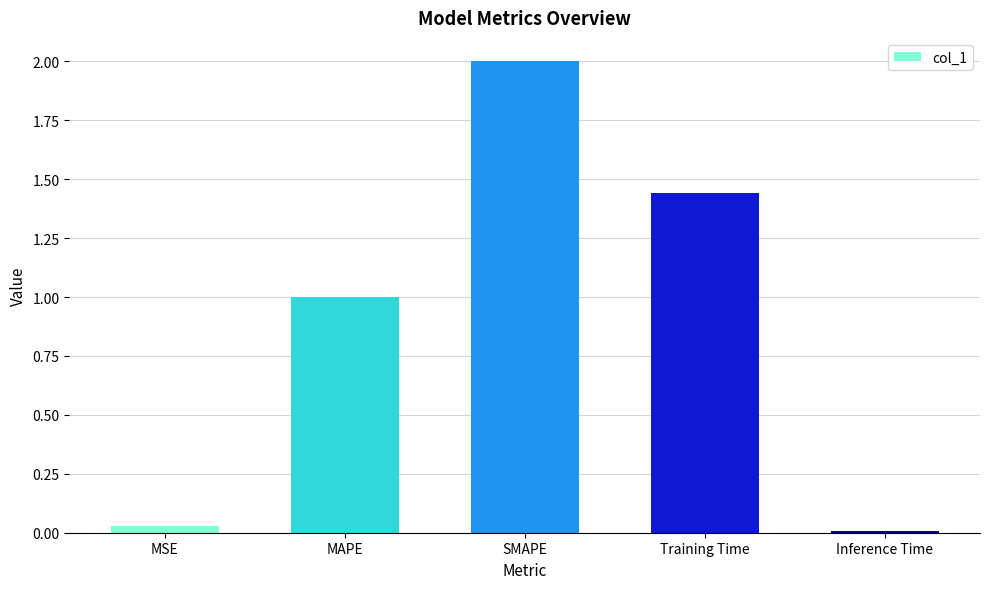

True or false: the data shows 0.0 at MSE.

True